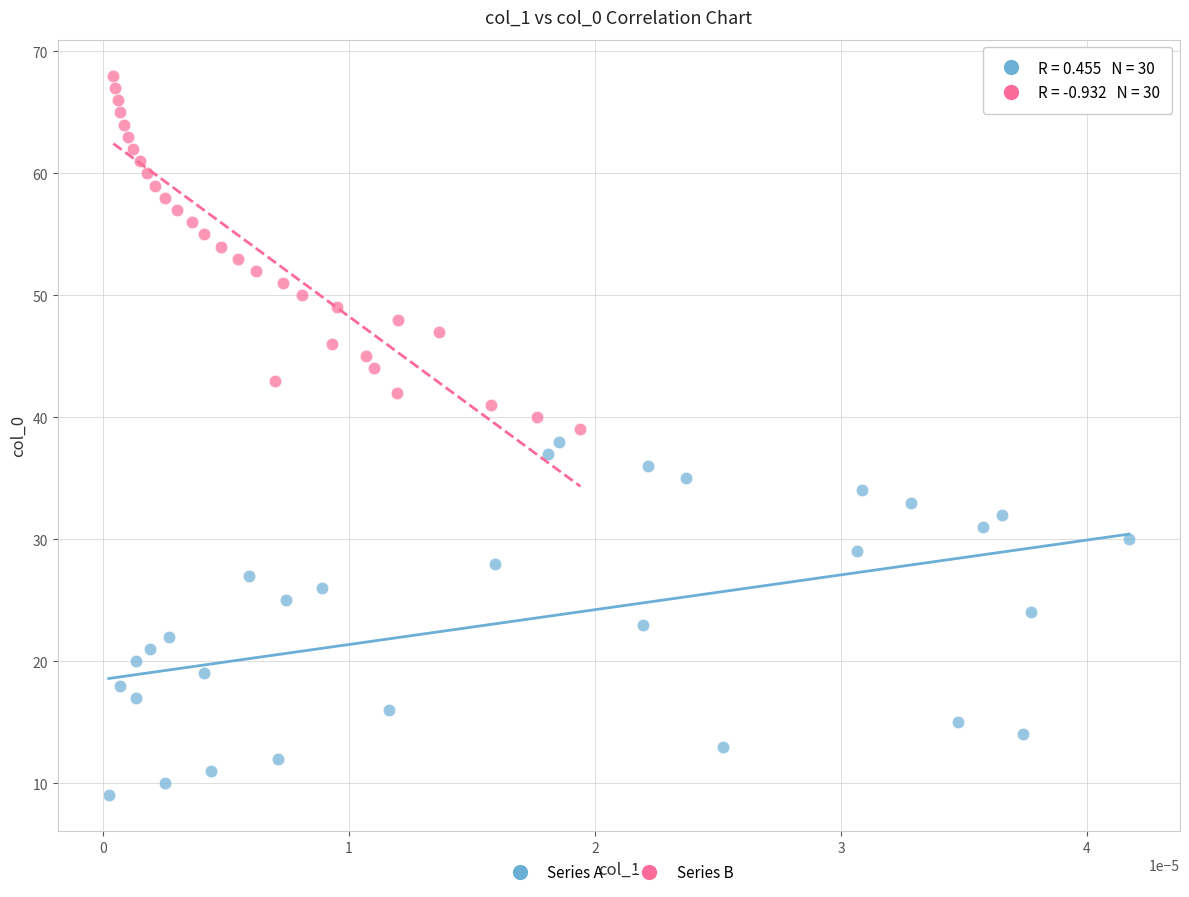

Which series contains the highest Y value?

Series B